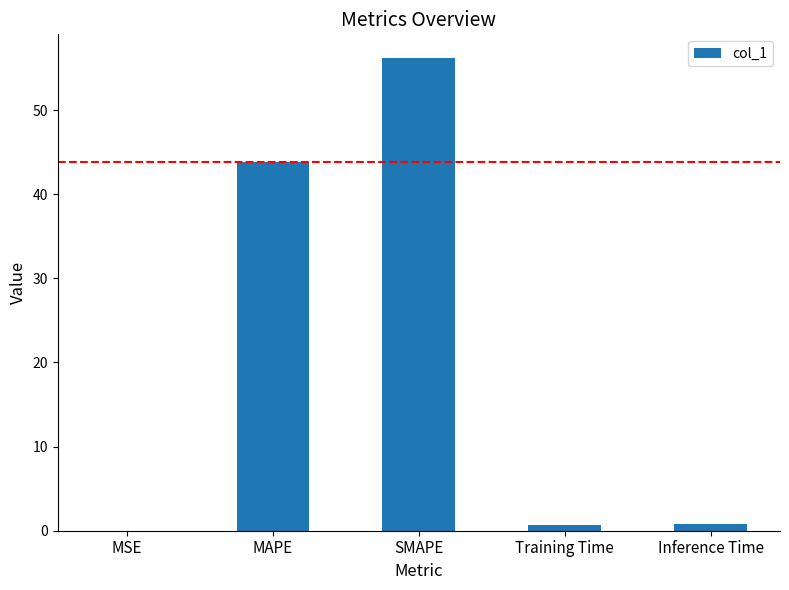

What is the sum of all values?

101.6